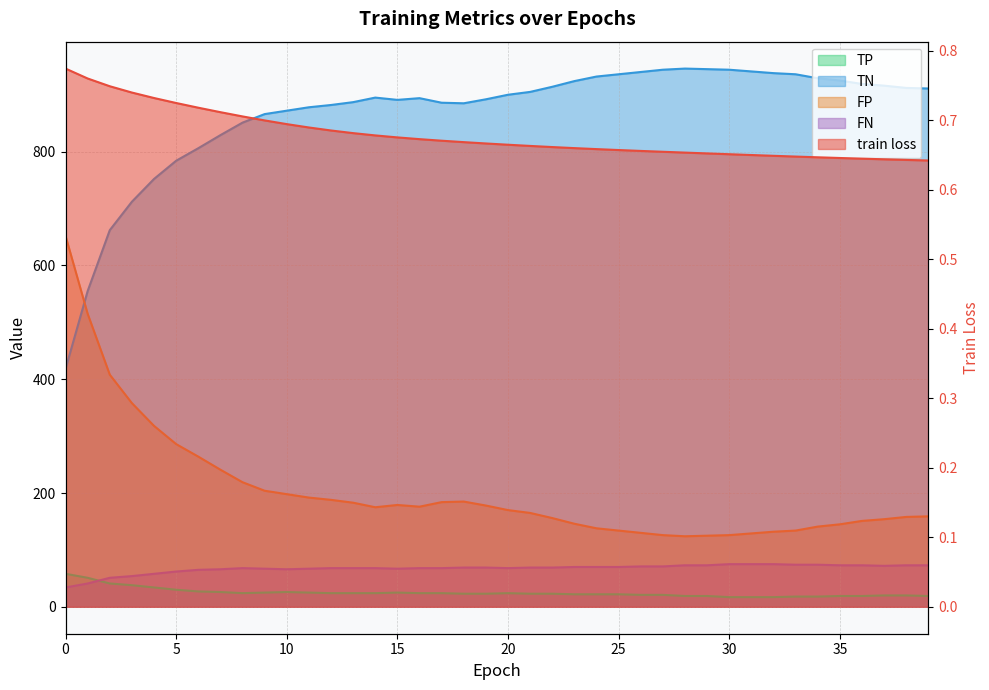

Which category has the lowest value across all series?

39